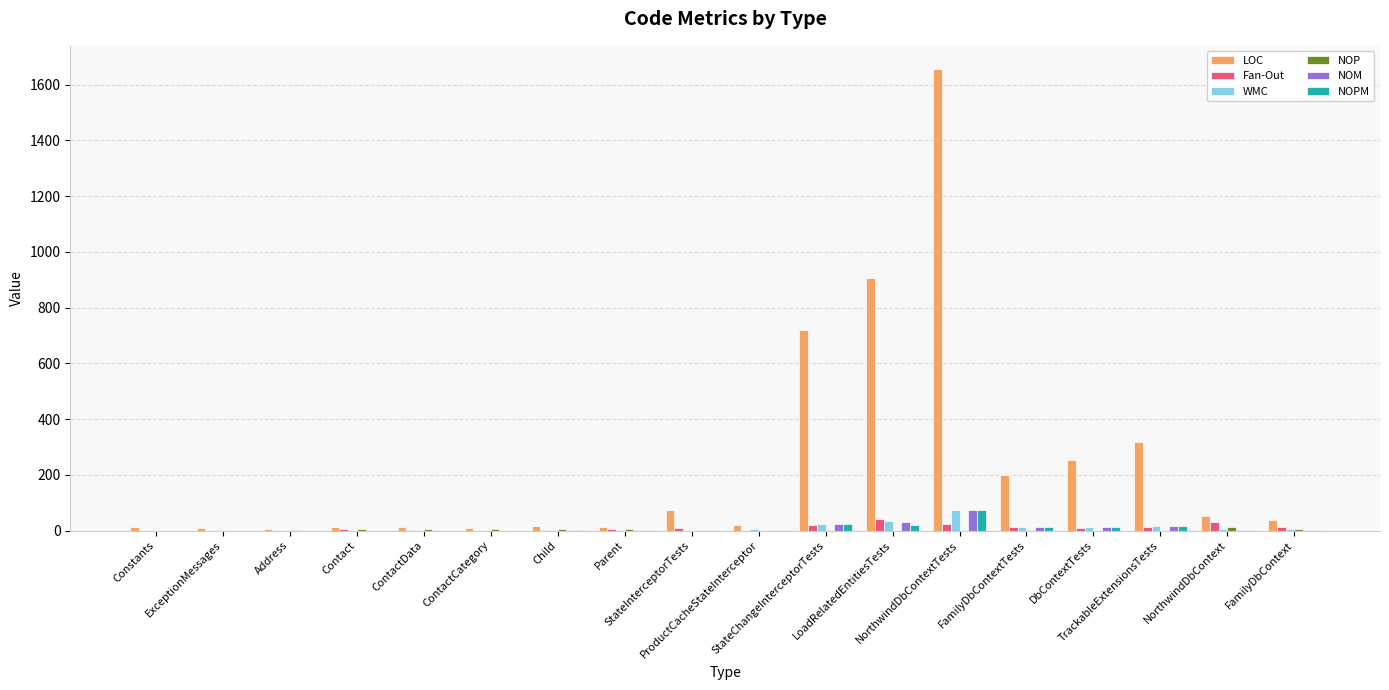

Which series has the largest total across all categories?

LOC